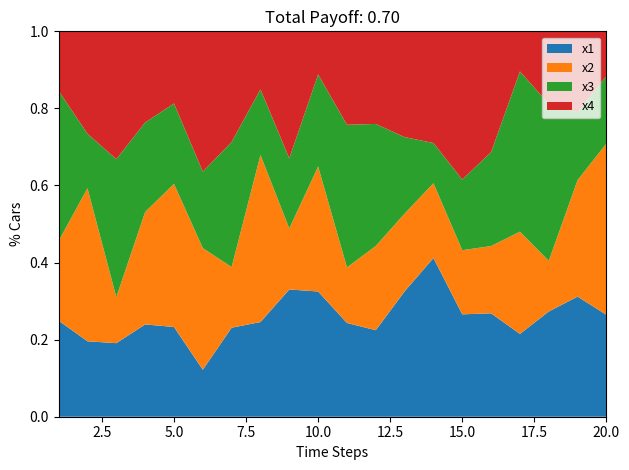

Reading left to right, transcribe all the data shown in this chart.

x1: 1=3.9	2=4.5	3=3.2	4=6.5	5=6.2	6=2.1	7=6.5	8=3.4	9=6.3	10=7.2	11=5.2	12=6.2	13=8.1	14=8.6	15=6.8	16=6.5	17=4.9	18=5.2	19=10.3	20=5.1
x2: 1=3.2	2=9.2	3=2.0	4=7.9	5=9.9	6=5.4	7=4.5	8=6.1	9=3.0	10=7.2	11=3.1	12=6.0	13=5.0	14=4.1	15=4.3	16=4.2	17=6.1	18=2.5	19=10.0	20=8.6
x3: 1=6.1	2=3.3	3=6.1	4=6.3	5=5.6	6=3.4	7=9.2	8=2.4	9=3.5	10=5.3	11=8.0	12=8.7	13=4.9	14=2.2	15=4.7	16=5.9	17=9.5	18=7.8	19=5.8	20=3.4
x4: 1=2.4	2=6.2	3=5.6	4=6.4	5=5.0	6=6.3	7=8.1	8=2.1	9=6.3	10=2.5	11=5.2	12=6.6	13=6.8	14=6.1	15=9.9	16=7.6	17=2.4	18=3.6	19=6.9	20=2.3